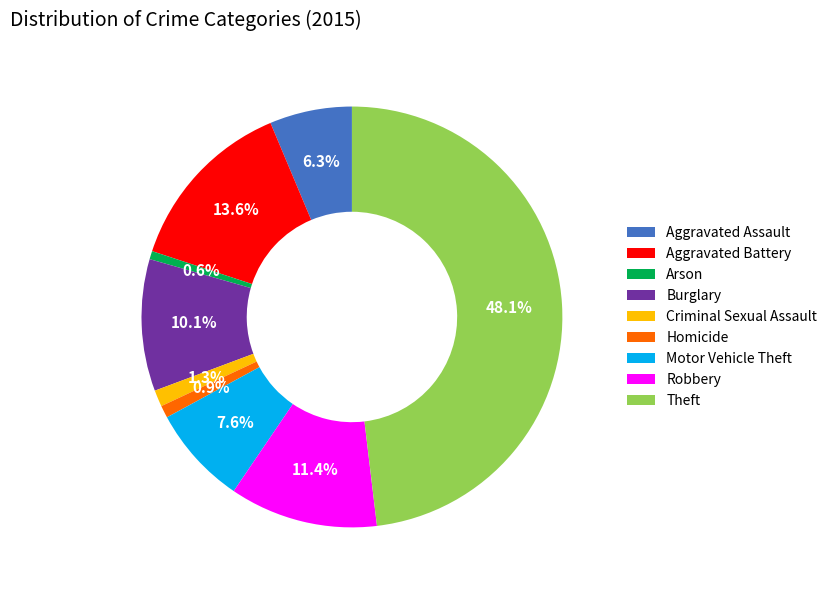

Is it true that Arson is 1% of the pie?

True